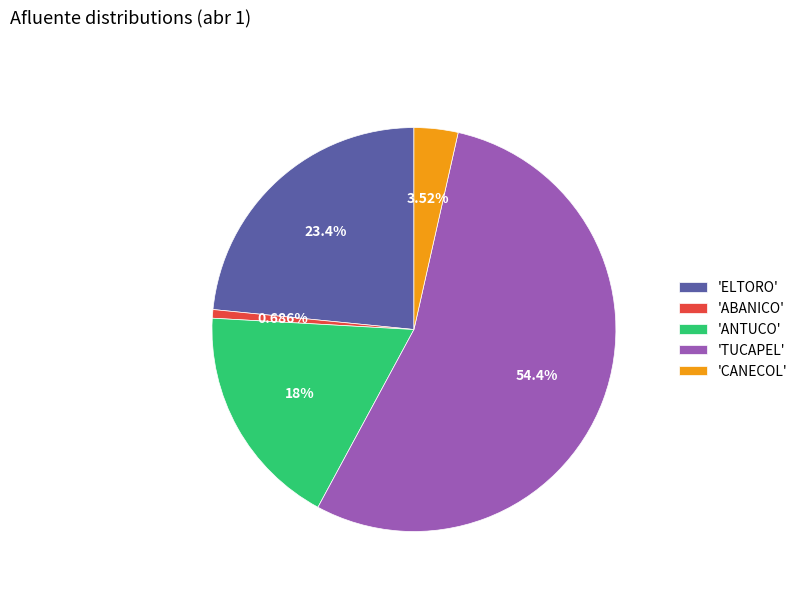

What is the largest slice in the pie chart?

'TUCAPEL'